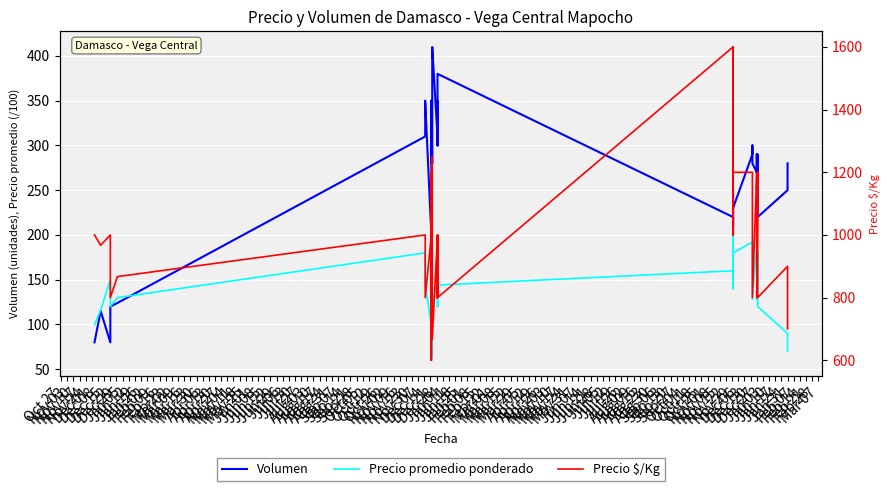

True or false: Precio $/Kg and Precio promedio ponderado intersect in this chart.

False